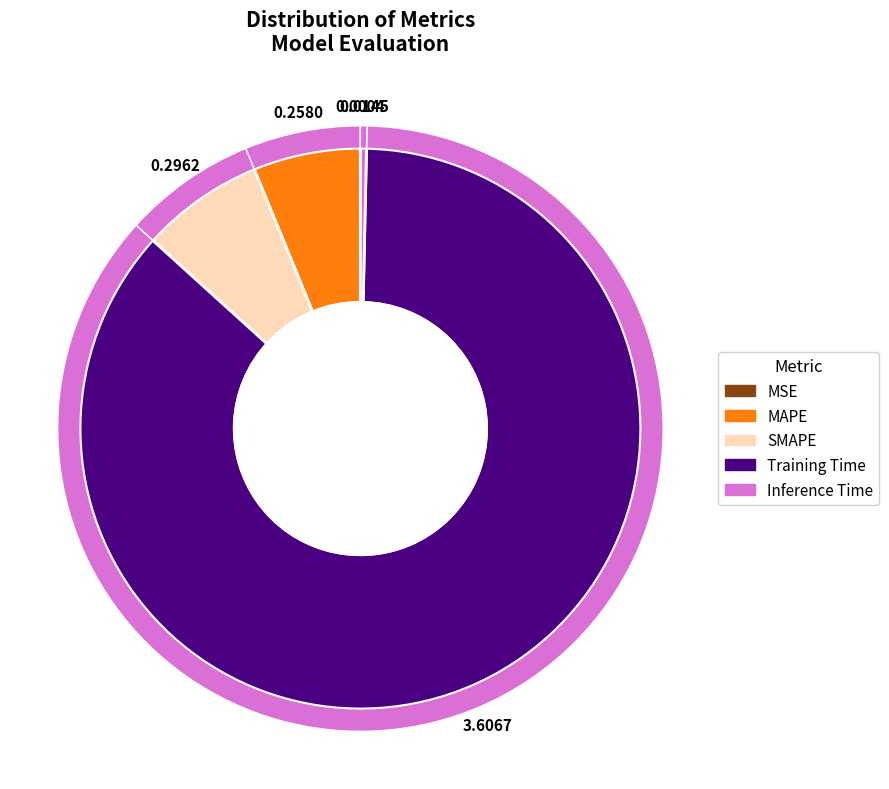

The Inference Time slice represents 10% of the pie. True or false?

False